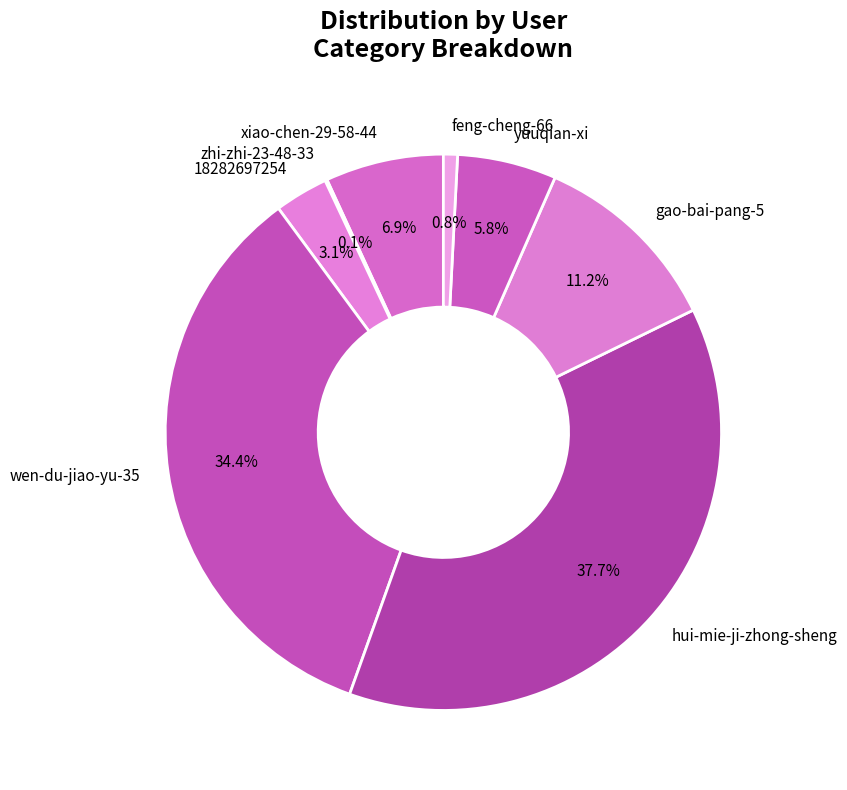

Does xiao-chen-29-58-44 represent more than half of the total?

No